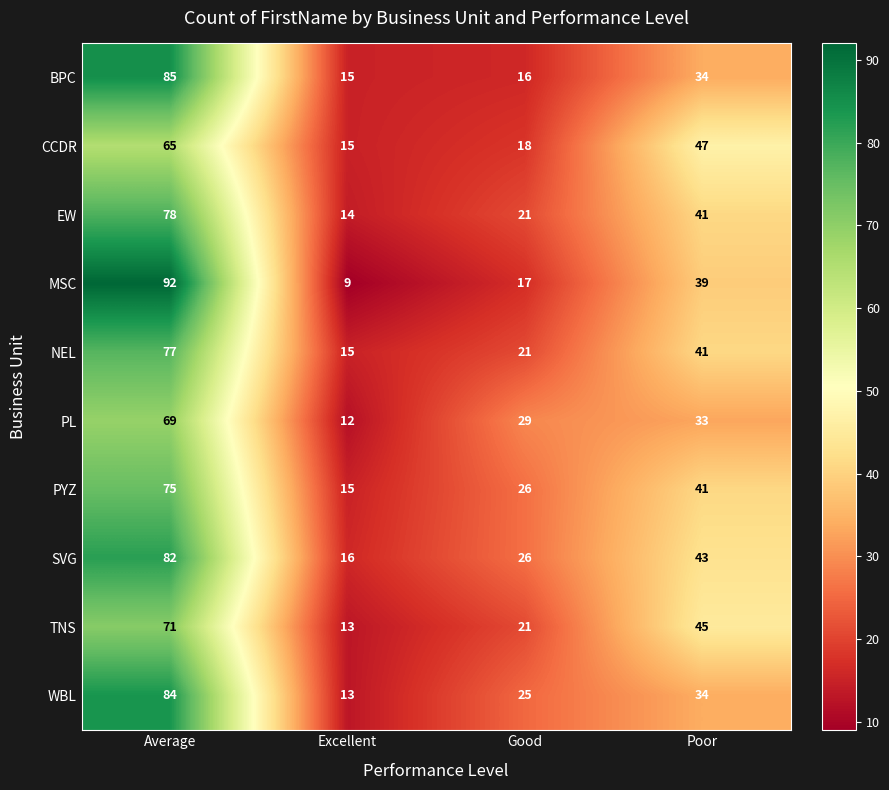

What is the sum of the PL values at Excellent and Poor?

45